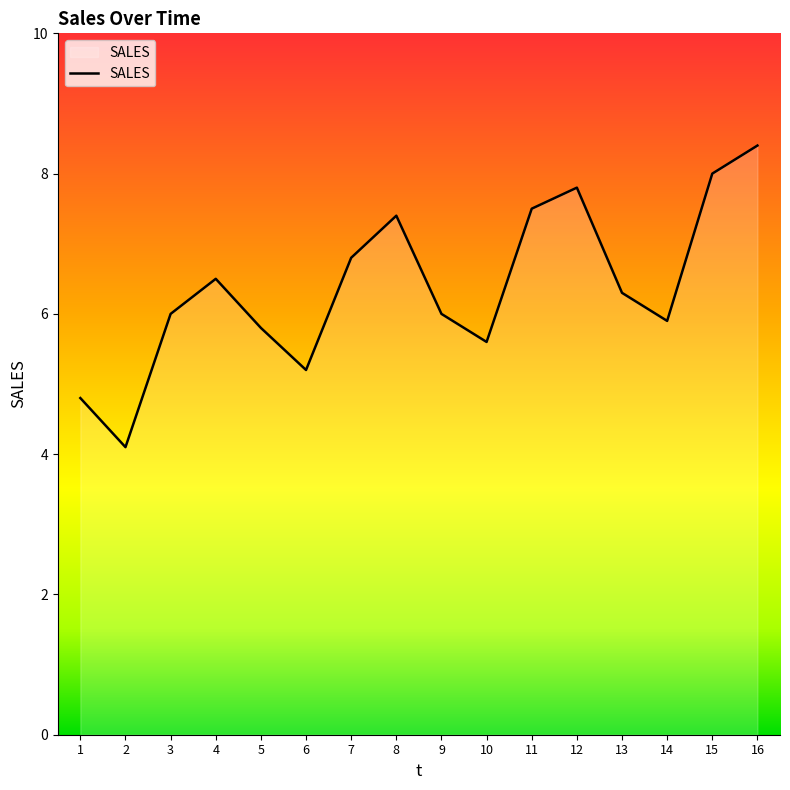

What is the difference between the maximum and minimum values?

4.3